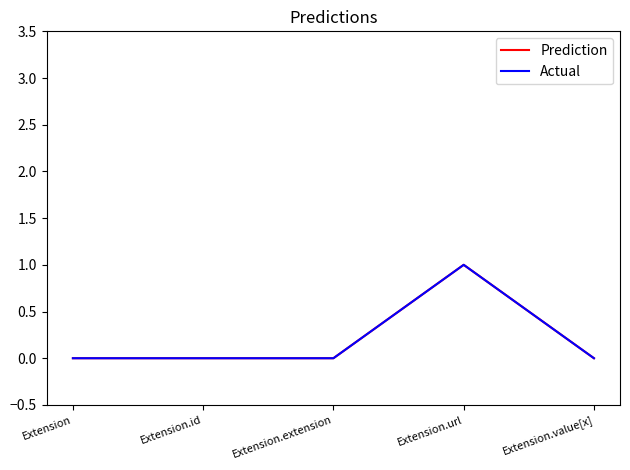

Does the chart display data point markers on the line(s)?

No